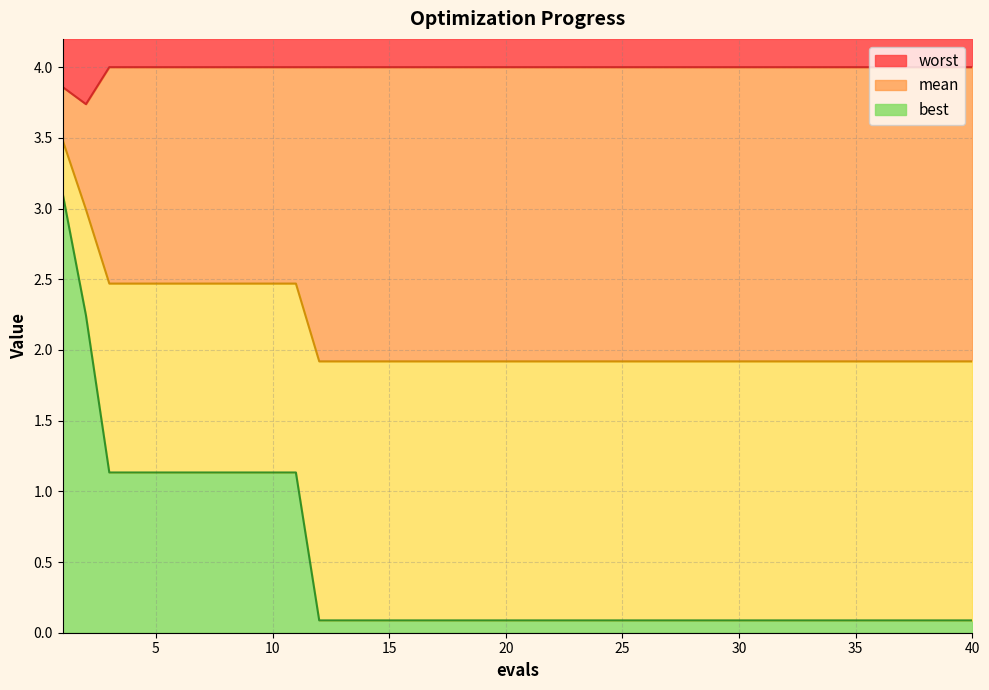

True or false: worst has more than 2 interior local peaks.

False